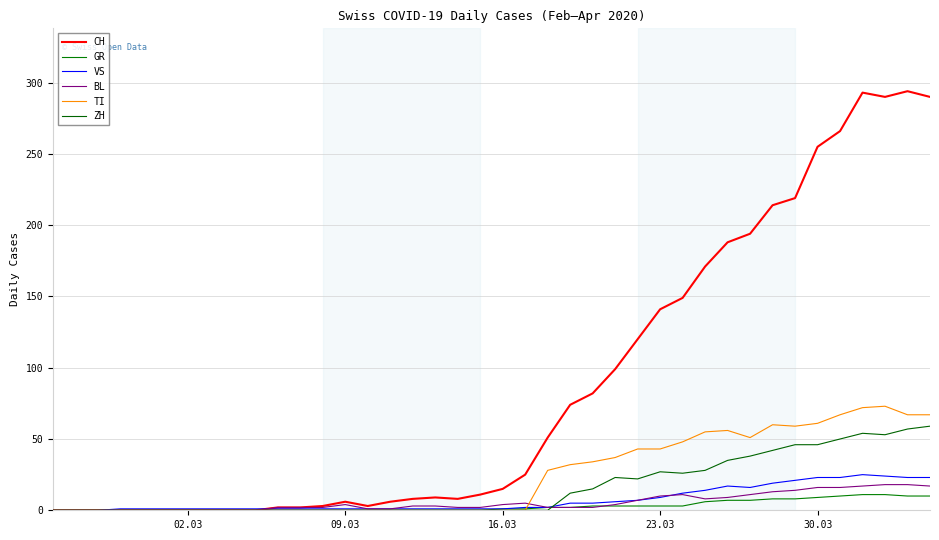

How many lines are shown in the chart?

6